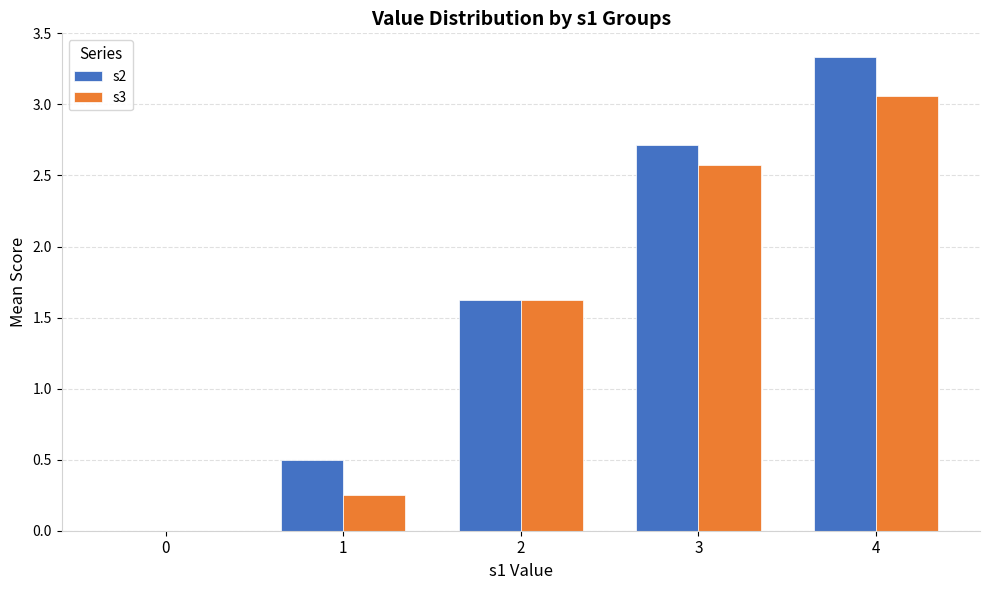

What is the maximum value shown in the chart?

3.3